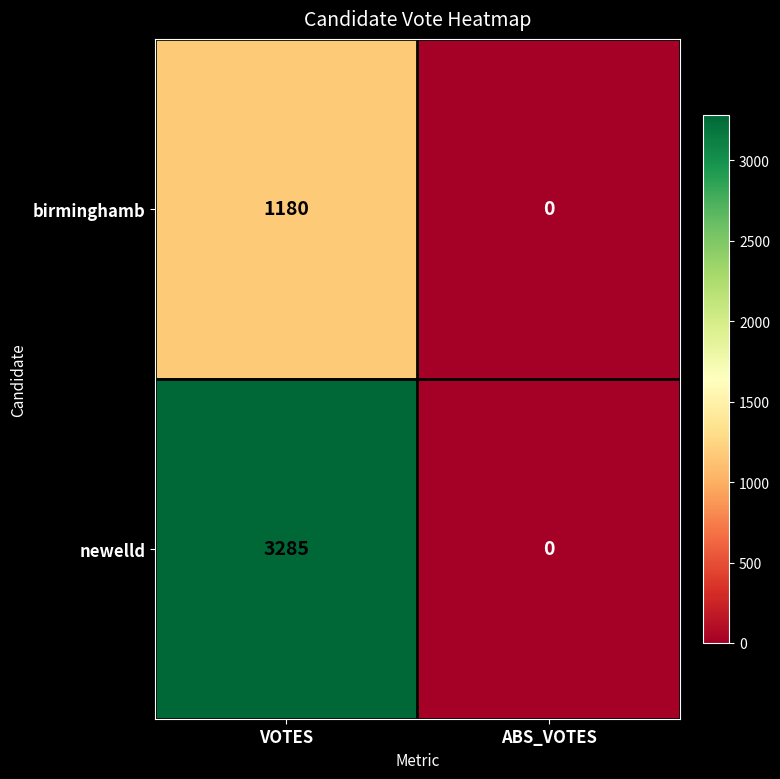

List the series in order of their overall mean, highest first.

newelld, birminghamb